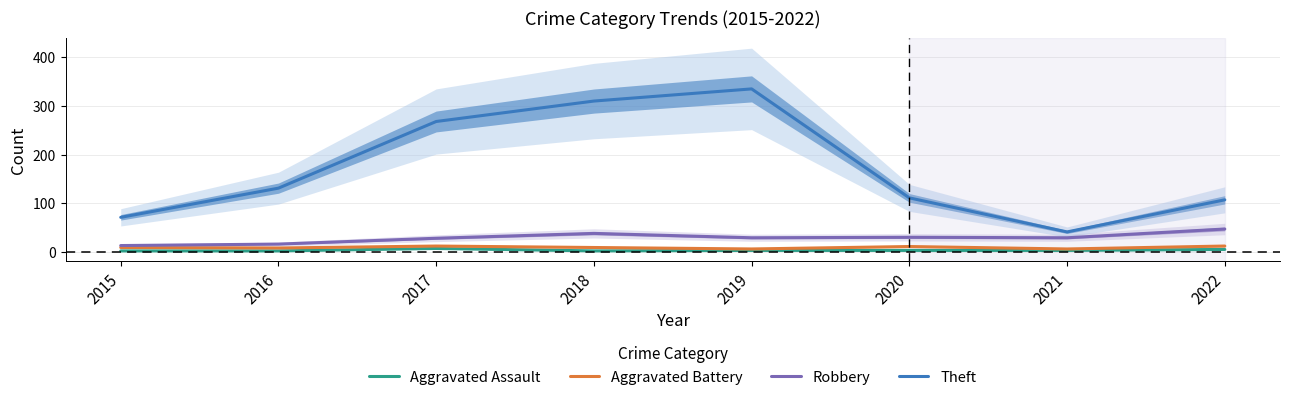

What is the difference between the maximum and minimum values in the Aggravated Assault series?

5